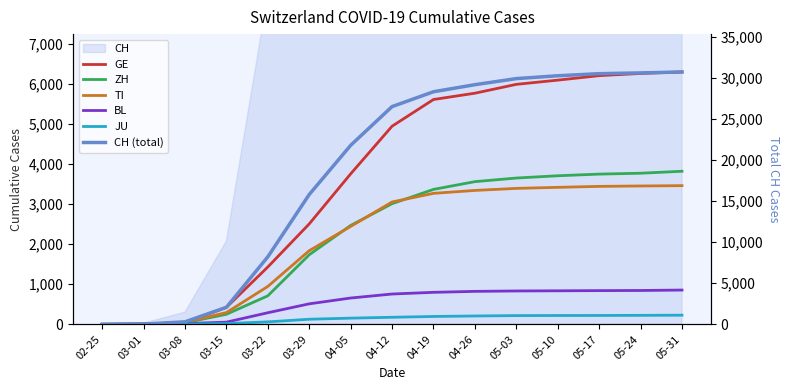

Is it true that JU equals 8 at 03-08?

False